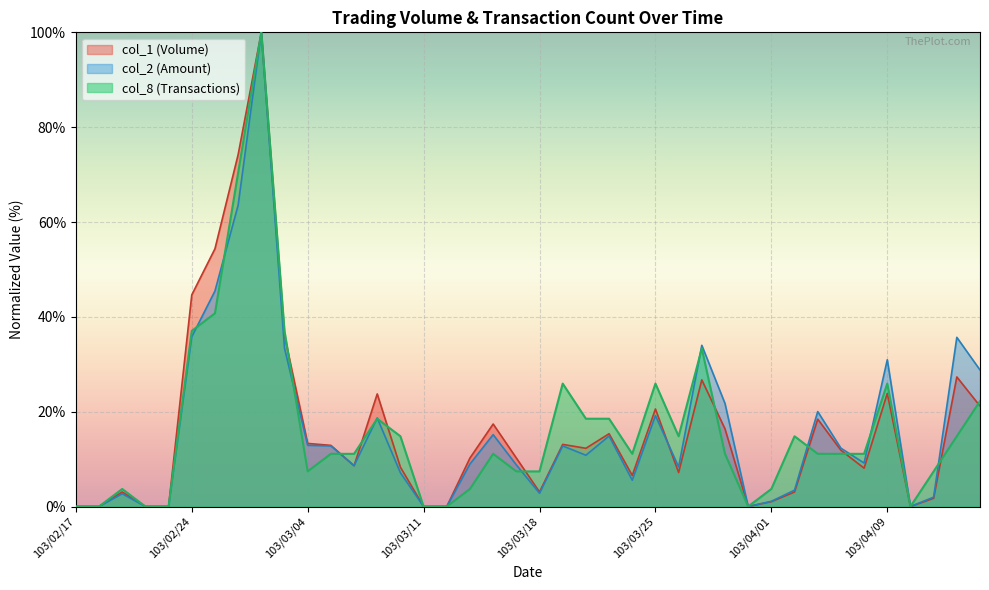

What is the label of the 9th point from the right?

103/04/02